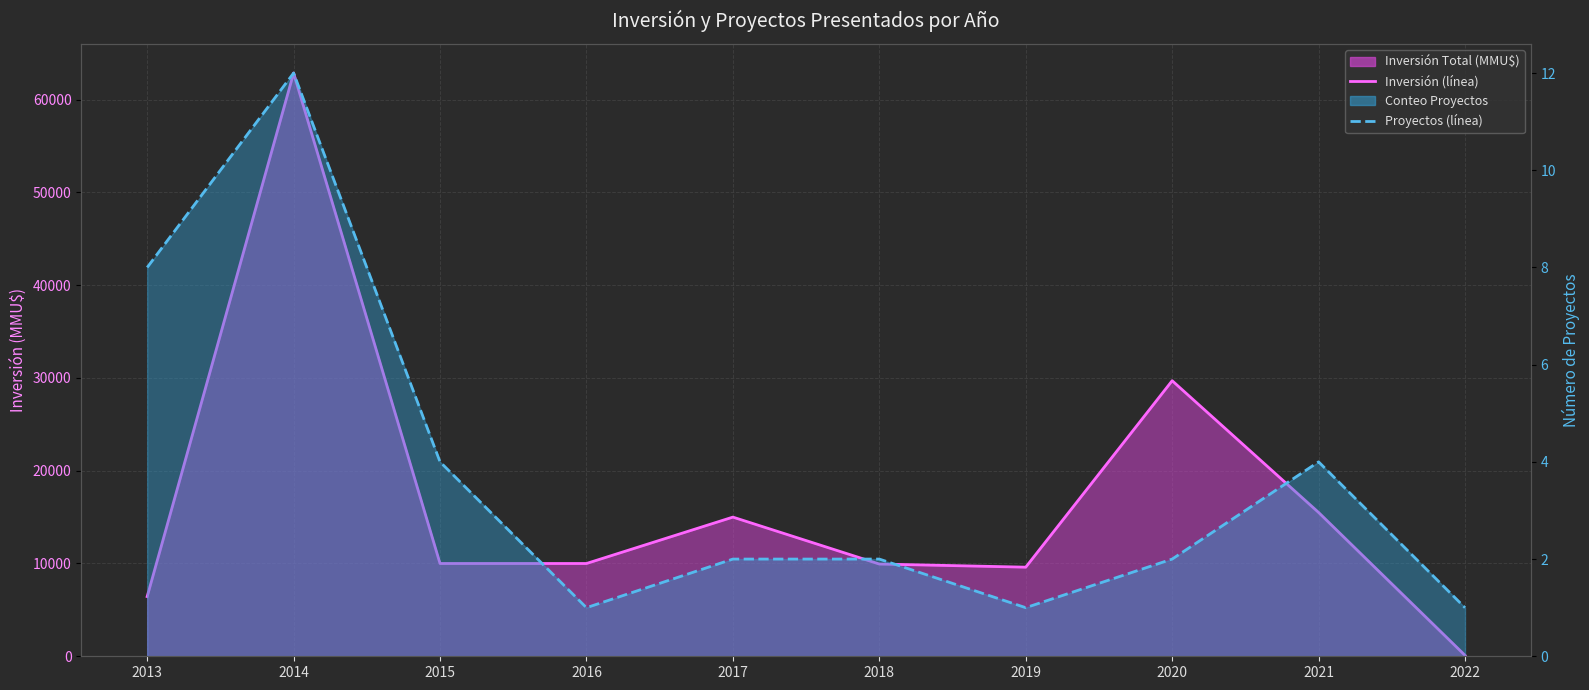

Which series has the largest total across all categories?

Inversión (línea)